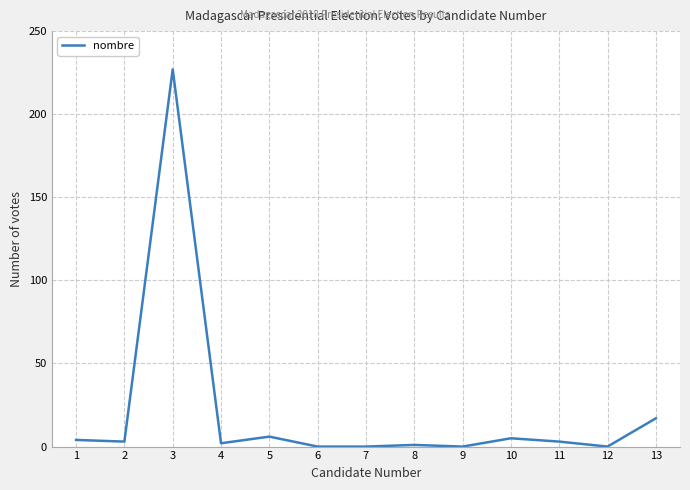

Reading left to right, transcribe all the data shown in this chart.

1=4	2=3	3=227	4=2	5=6	6=0	7=0	8=1	9=0	10=5	11=3	12=0	13=17